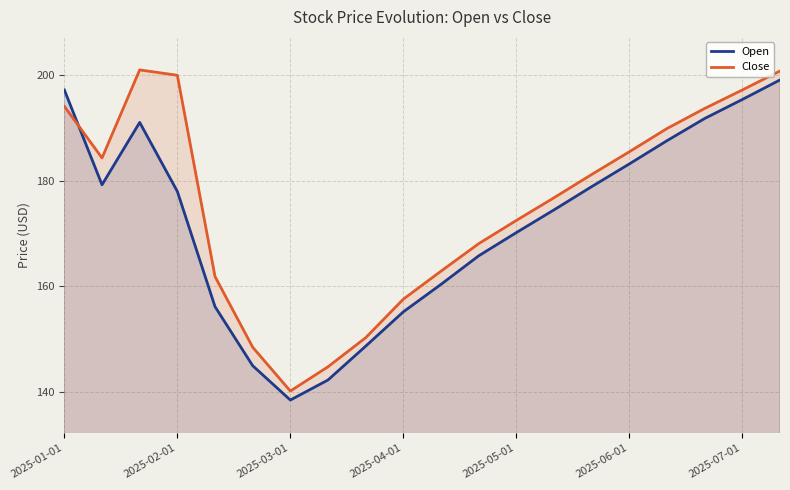

How many values in the Open series are below 177?

10